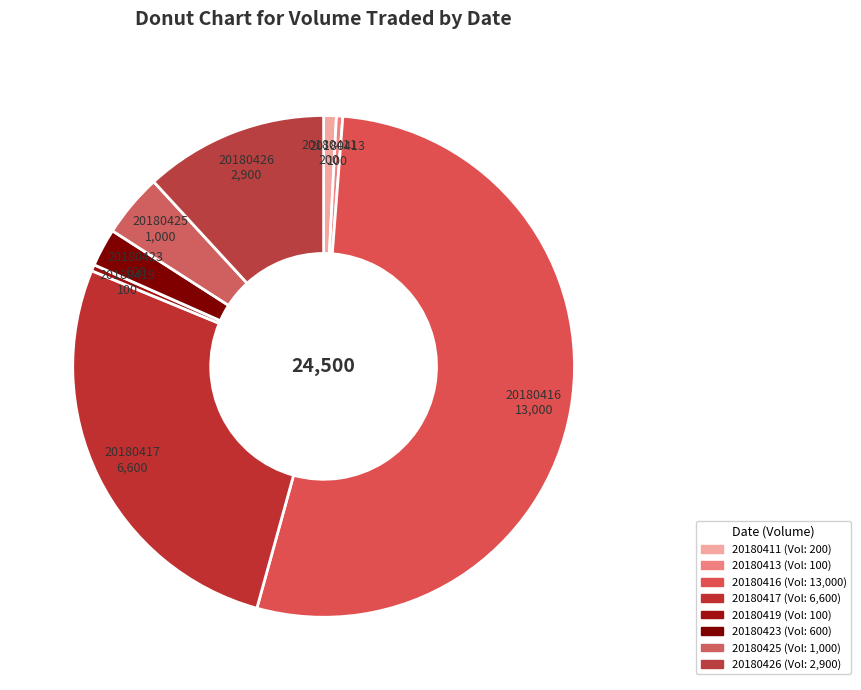

To the nearest percent, what is the average slice percentage?

12%